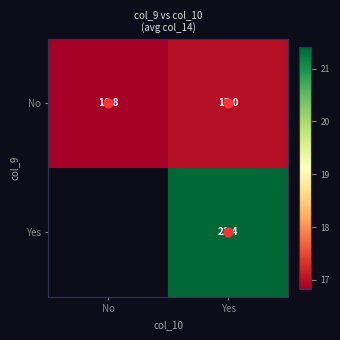

List the series in order of their peak value, highest first.

No, Yes